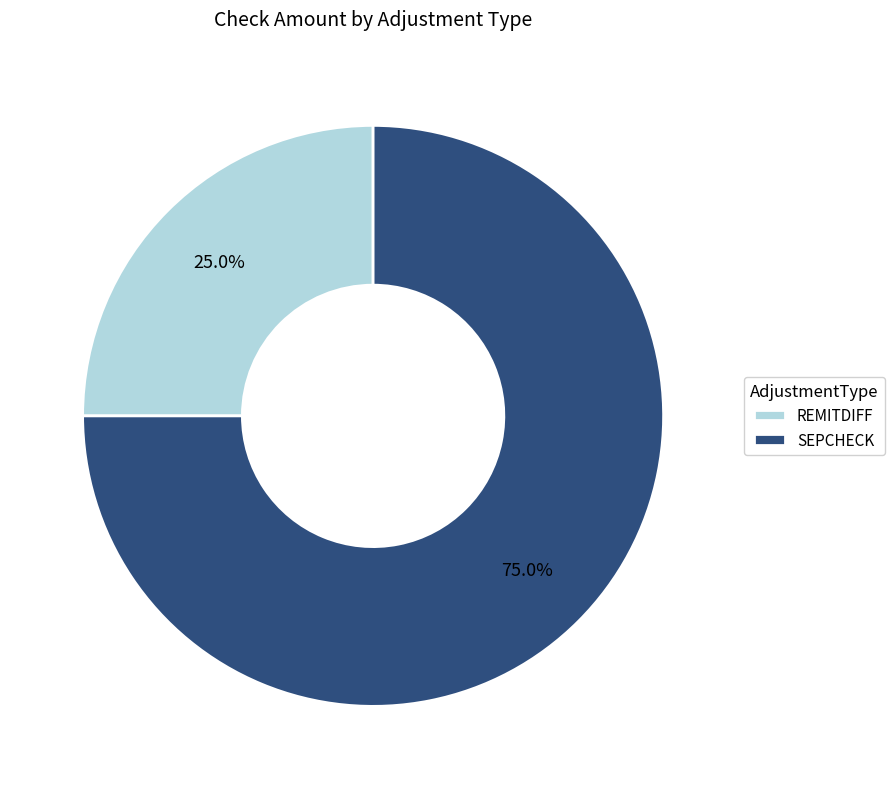

What is the majority slice?

SEPCHECK